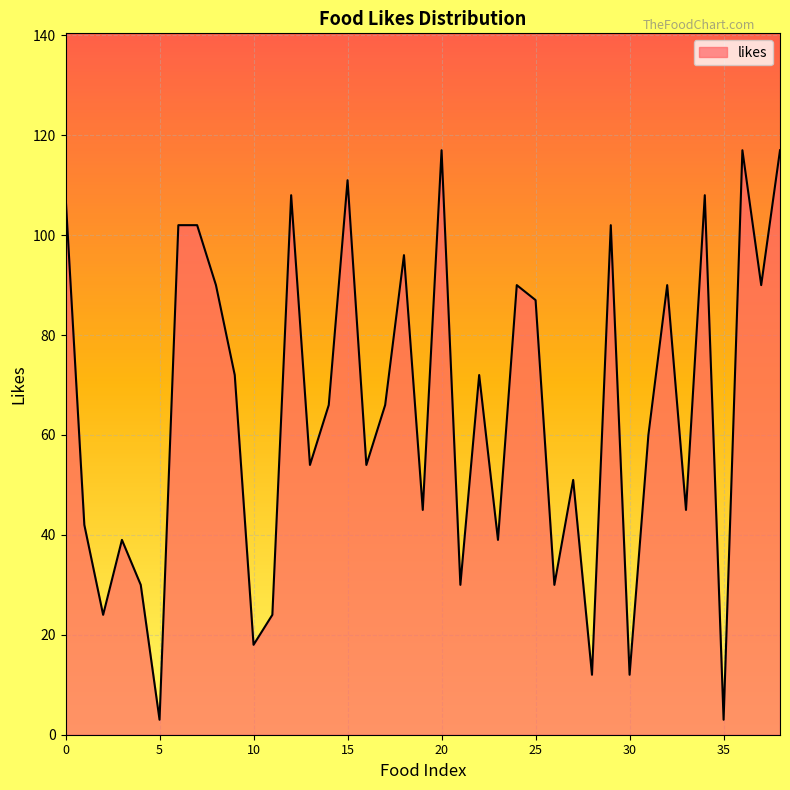

What is the maximum value shown in the chart?

117